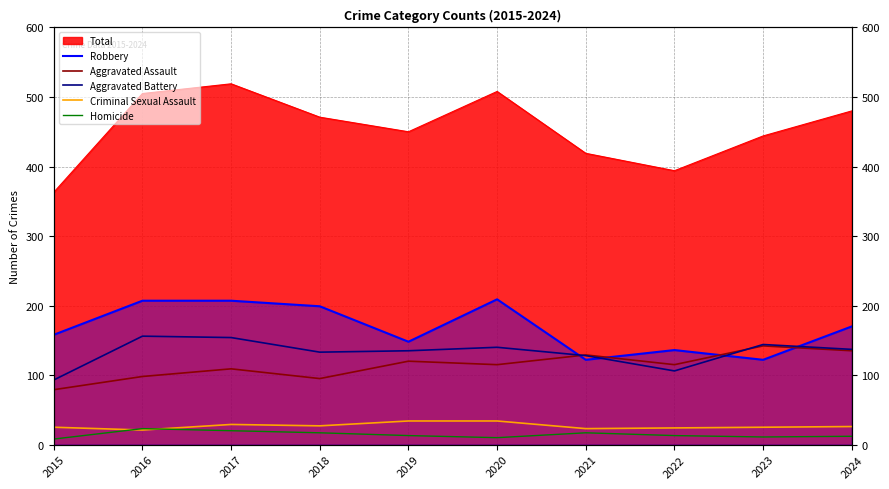

Rank the categories by Homicide value from lowest to highest.

2015, 2020, 2023, 2024, 2019, 2022, 2018, 2021, 2017, 2016